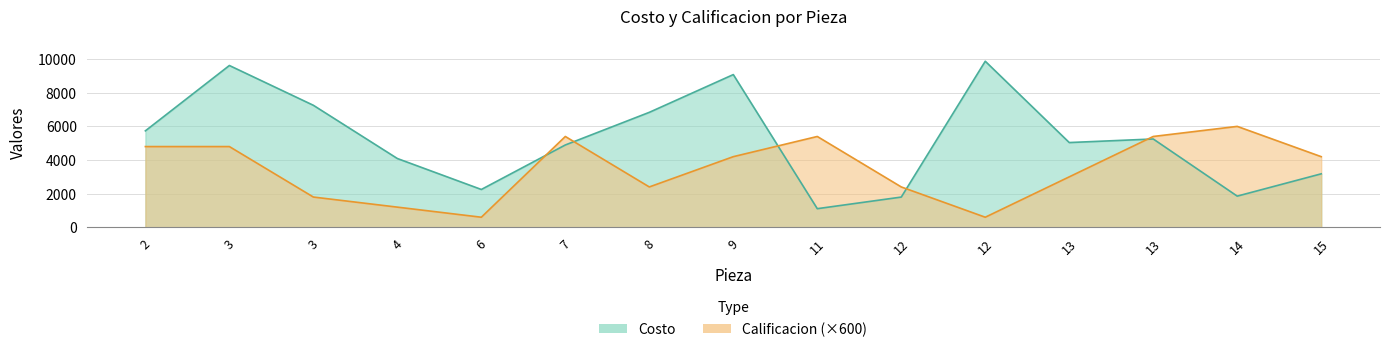

The Costo series shows 6835 at 8. True or false?

True